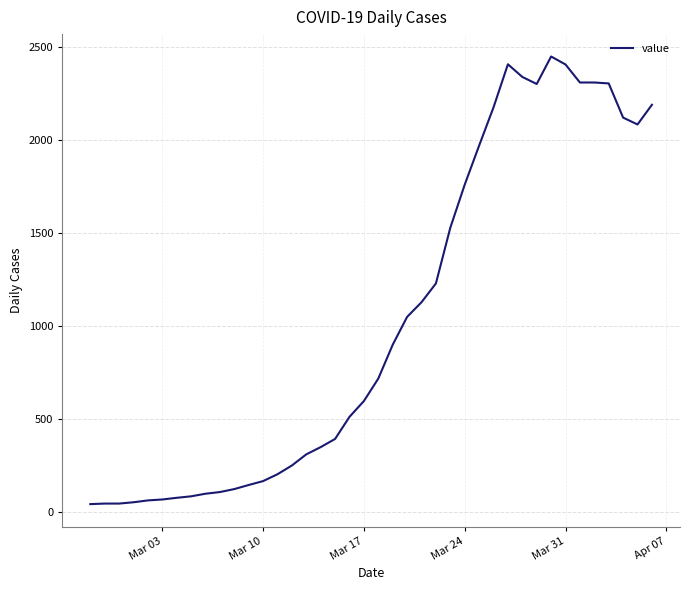

Is this an area chart (filled region under the line)?

No